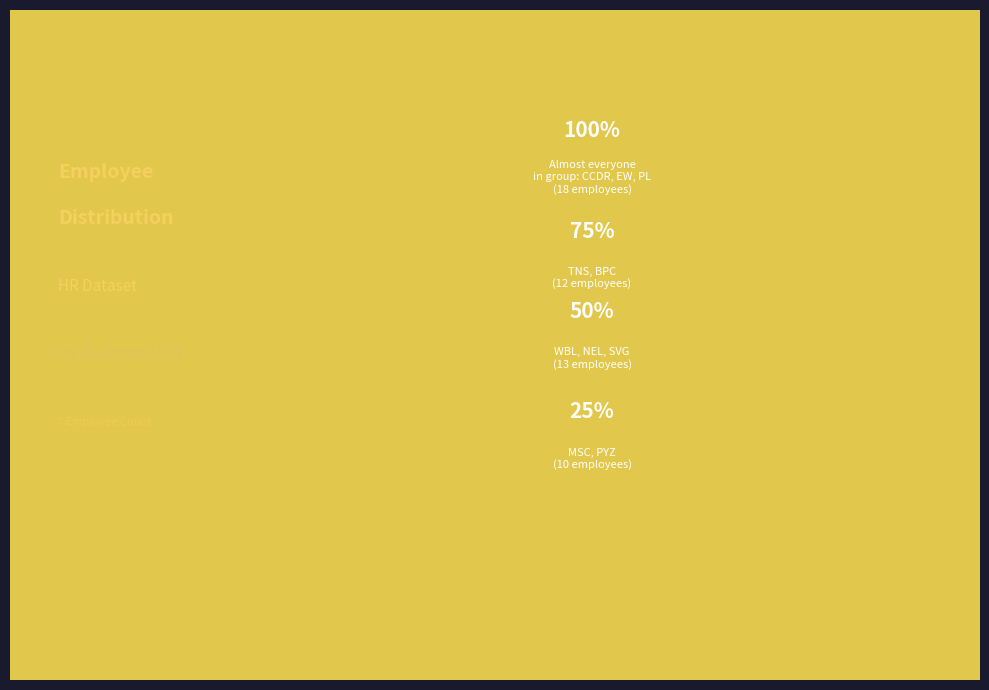

Does SVG represent more than half of the total?

No